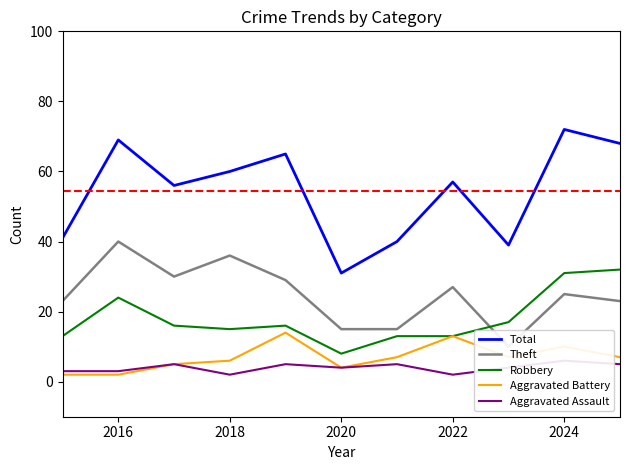

What is the sum of all Robbery values?

198